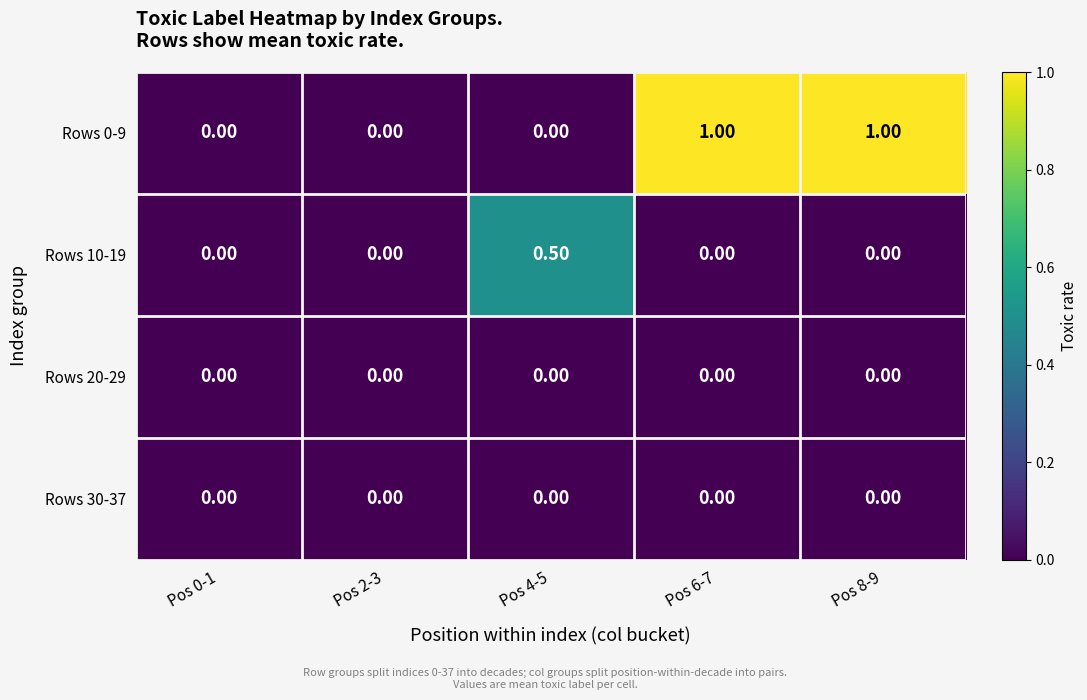

What is the total value across all series at Pos 6-7?

1.0